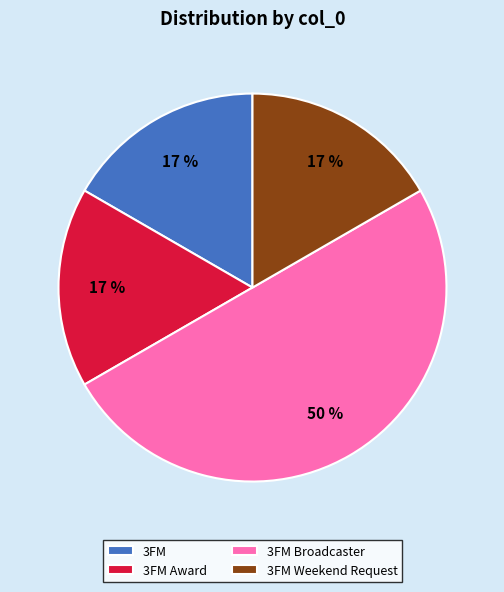

True or false: 3FM Weekend Request accounts for 17% of the total.

True